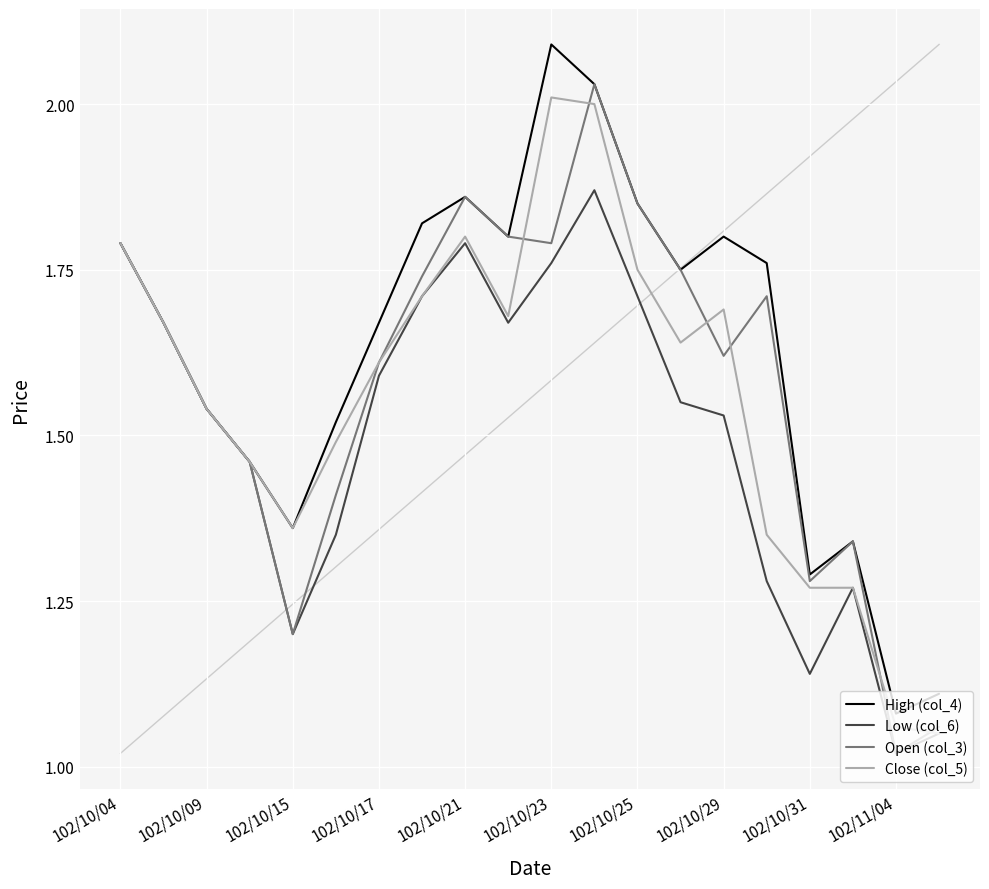

What is the greatest value displayed?

2.1